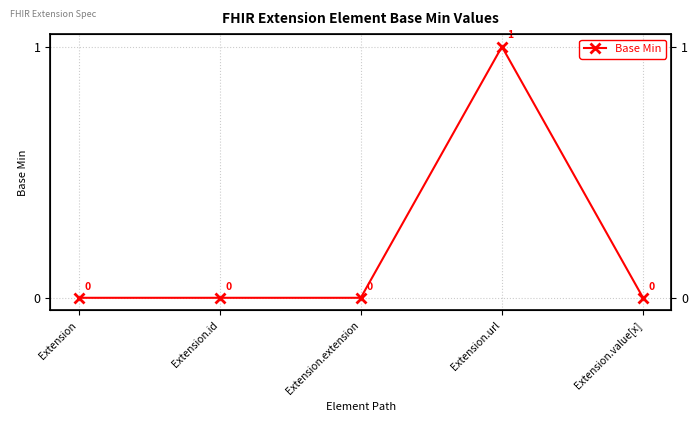

Does the chart have visible grid lines?

Yes